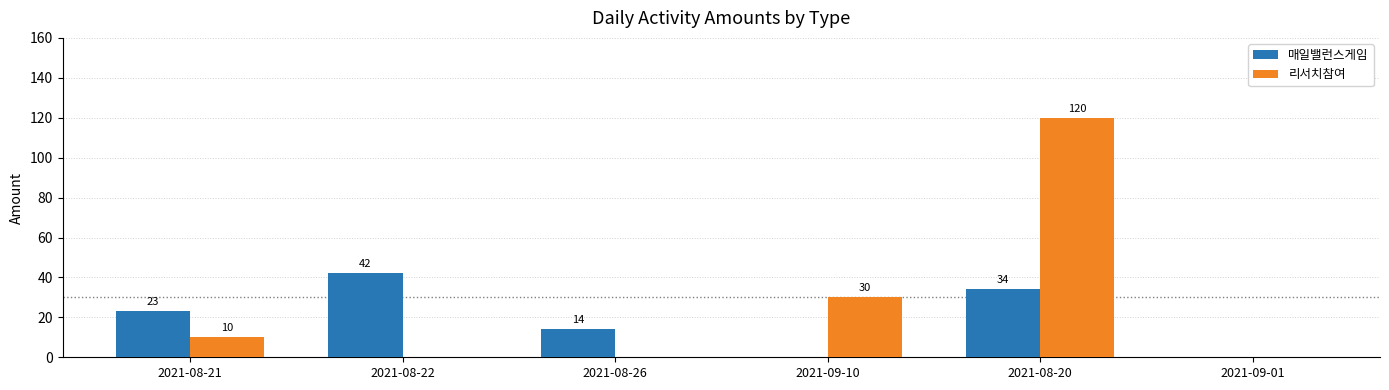

At which label does 리서치참여 reach its peak?

2021-08-20